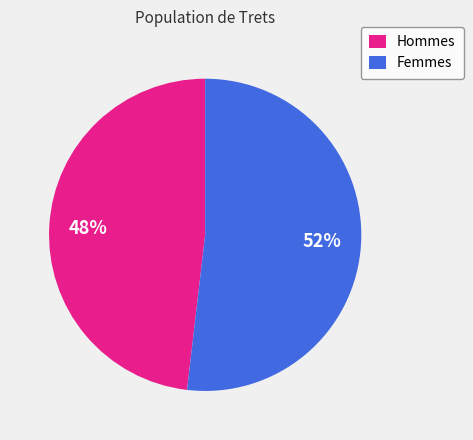

What is the largest slice in the pie chart?

Femmes